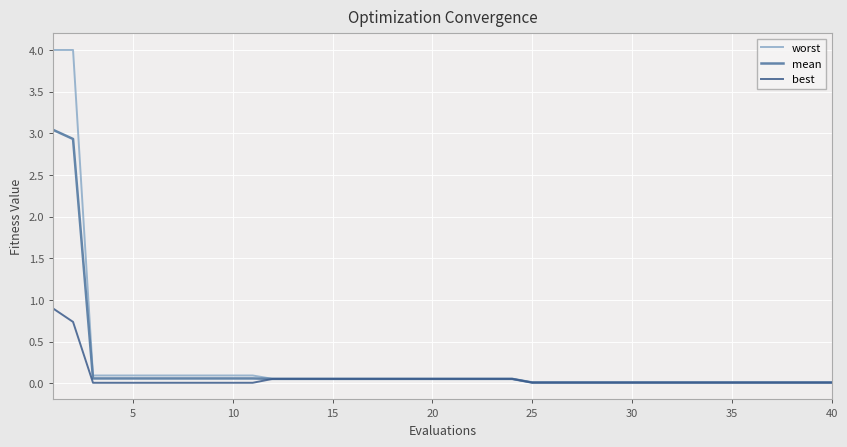

Which series has the largest range (max minus min)?

worst